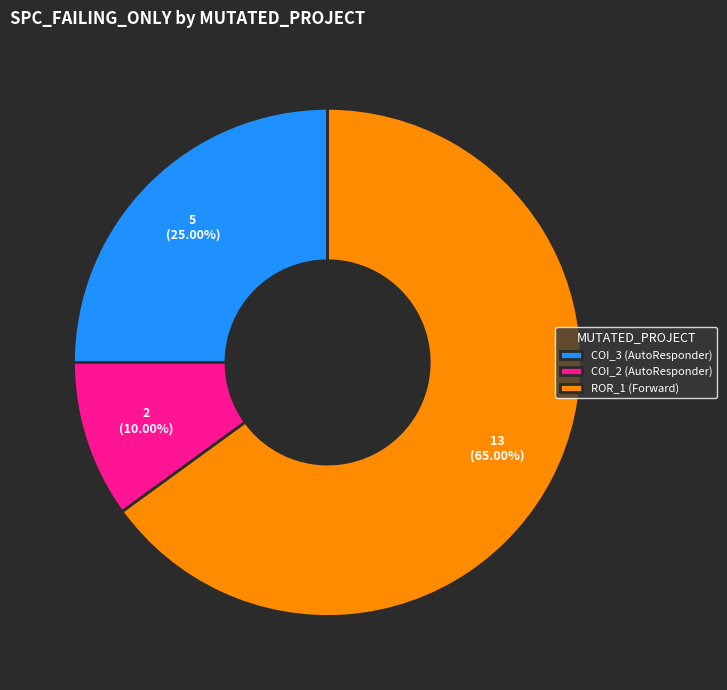

Rank the categories by value from highest to lowest.

ROR_1 (Forward), COI_3 (AutoResponder), COI_2 (AutoResponder)